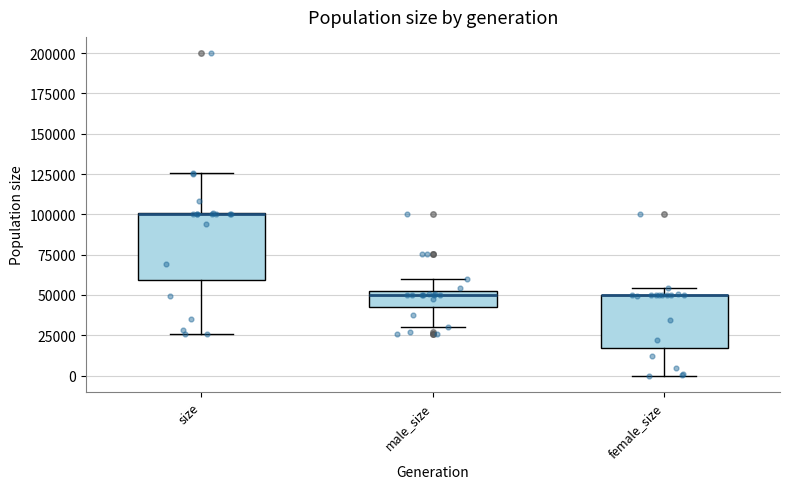

Which box is the tallest, from its lower edge to its upper edge?

size